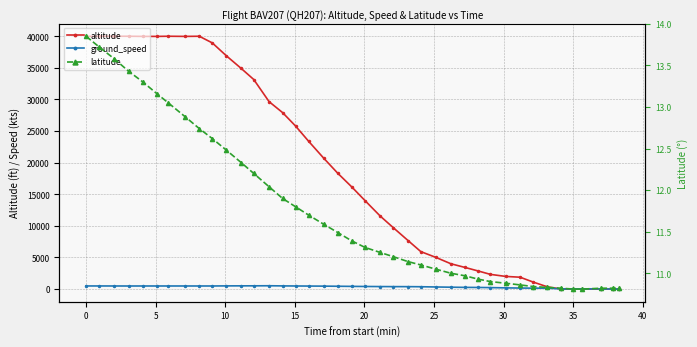

What are all the series names shown in the legend?

altitude, ground_speed, latitude